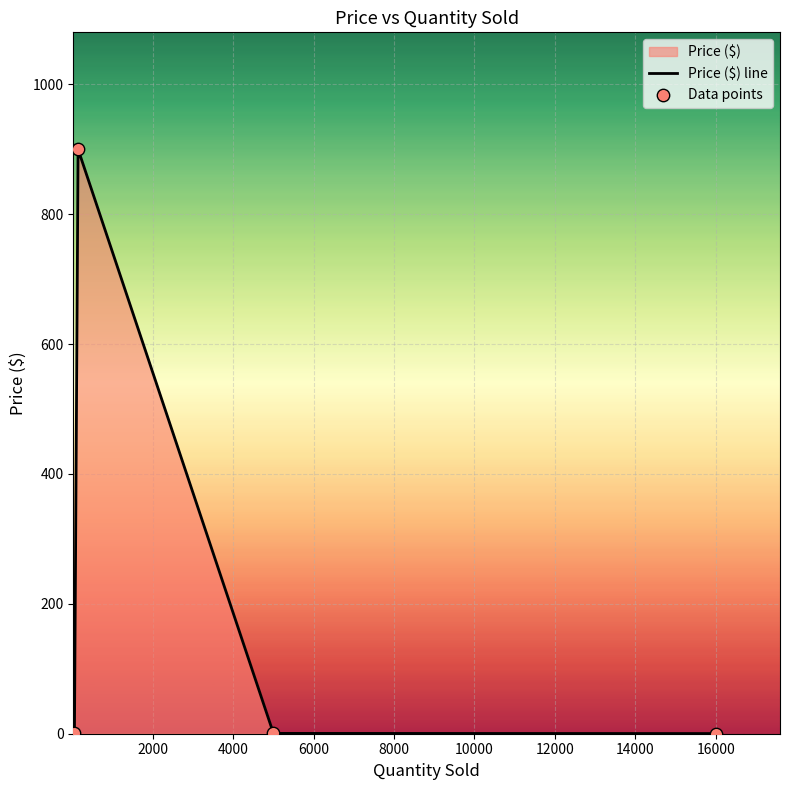

At how many categories does at least one series exceed 282?

1